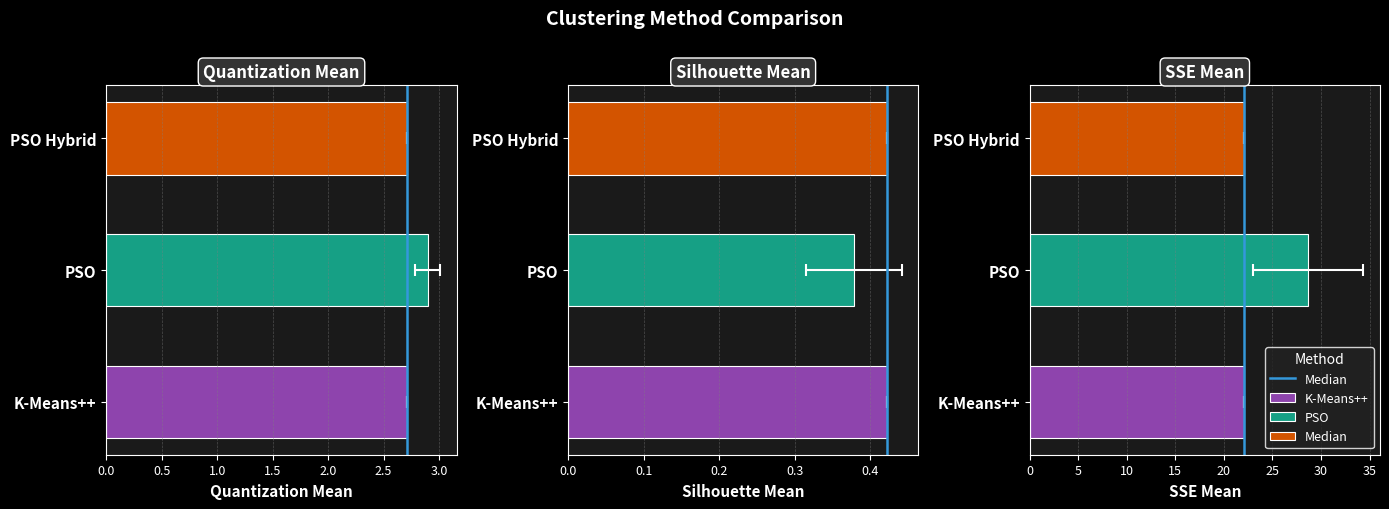

The value at 0.5 is 2. True or false?

False